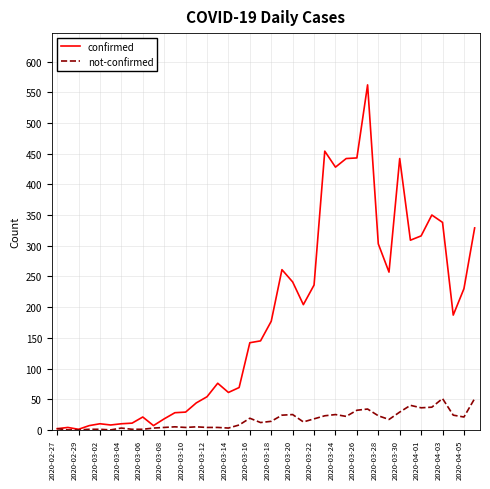

Which series has the widest spread of values?

confirmed